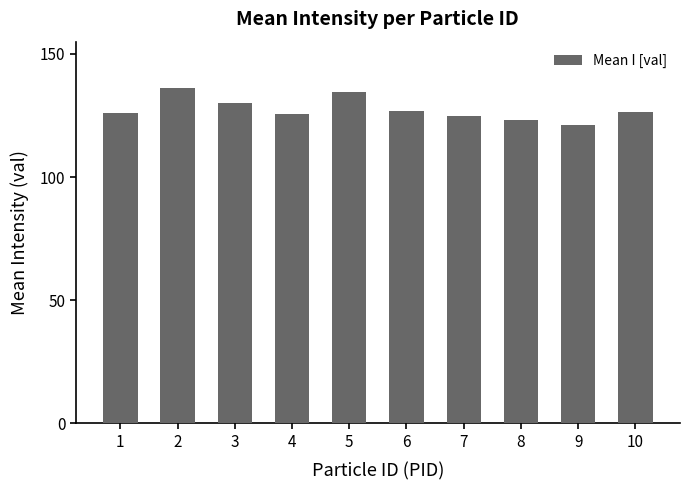

The chart shows a value of 69.7 at 9. True or false?

False